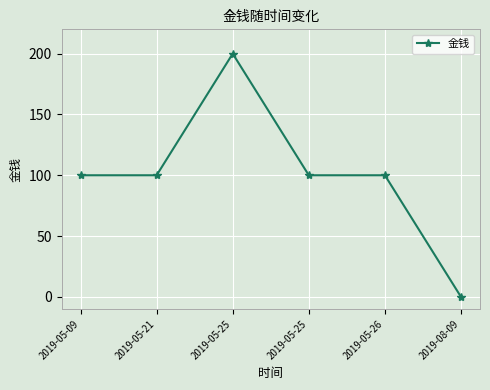

How many lines are shown in the chart?

1